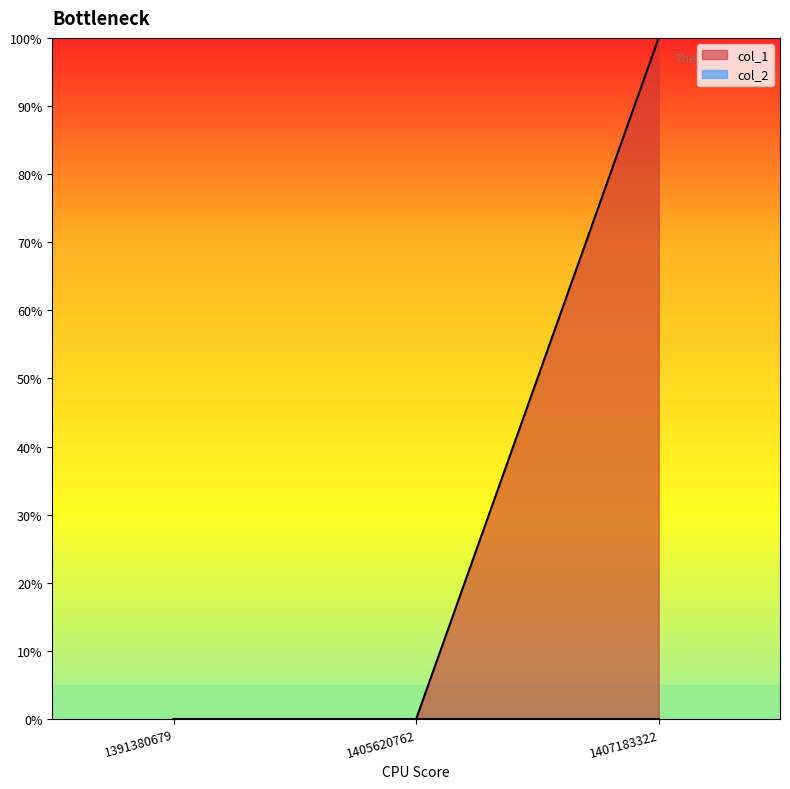

Rank the categories by value from highest to lowest.

1407183322, 1391380679, 1405620762